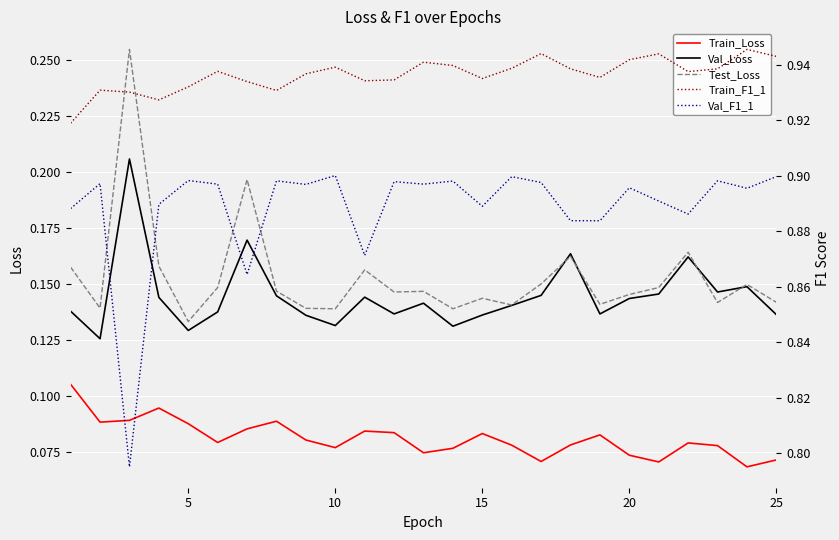

True or false: Train_Loss and Val_Loss intersect in this chart.

False